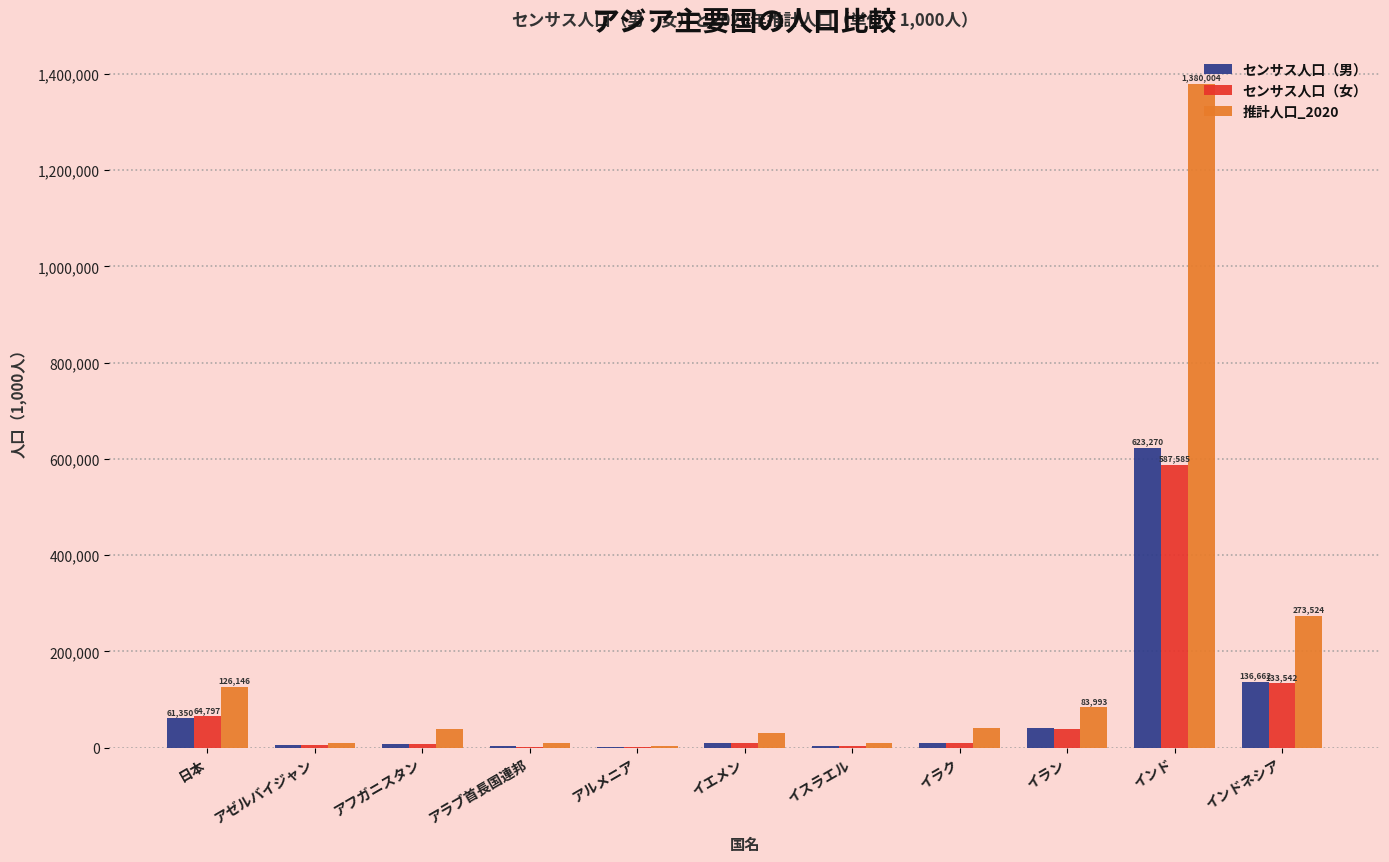

Which category has the highest value across all series?

インド